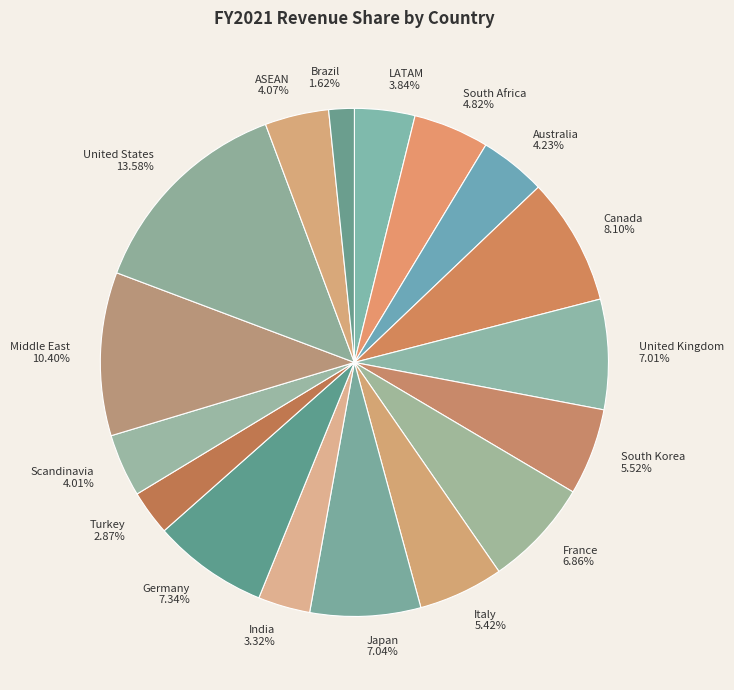

What is the smallest slice in the pie chart?

Brazil